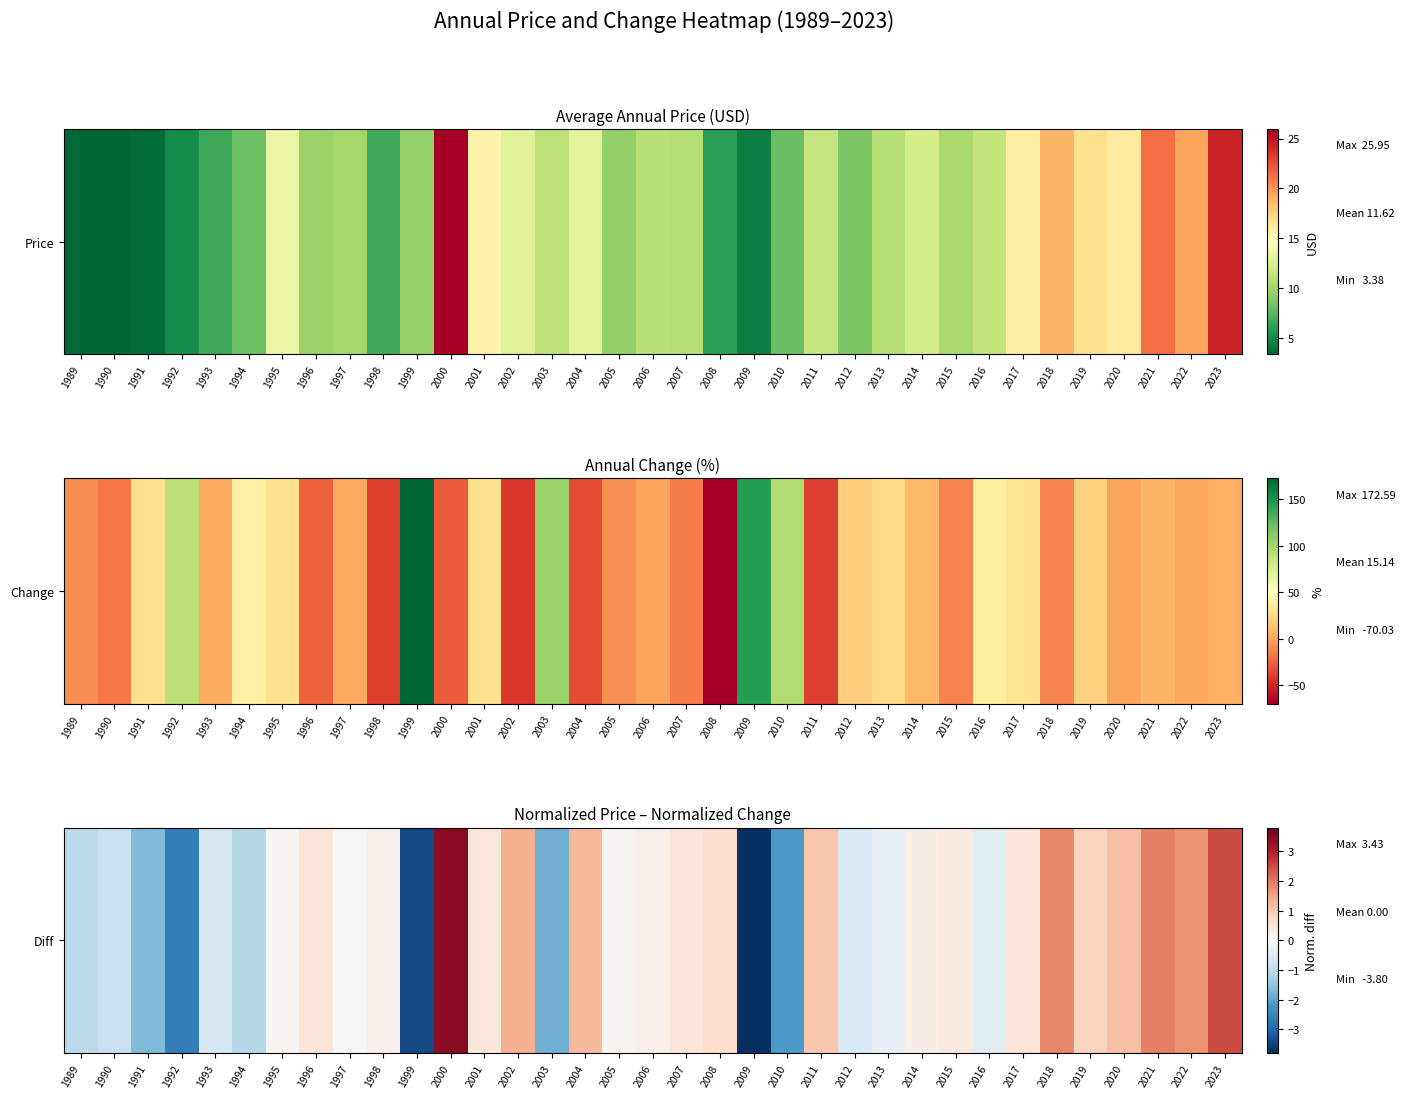

At which label is the value closest to 0?

1997